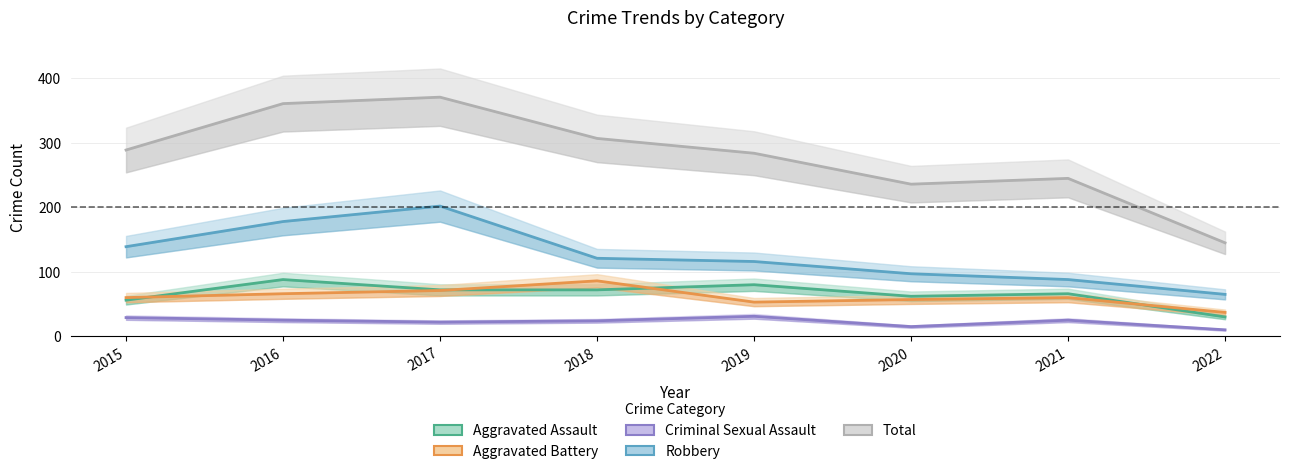

Reading left to right, extract all data points from this chart.

Aggravated Assault: 56	88	72	72	80	62	66	30
Aggravated Battery: 60	66	71	86	53	57	60	37
Criminal Sexual Assault: 29	25	22	24	31	15	25	10
Robbery: 139	178	202	121	116	97	88	65
Total: 289	361	371	307	284	236	245	145